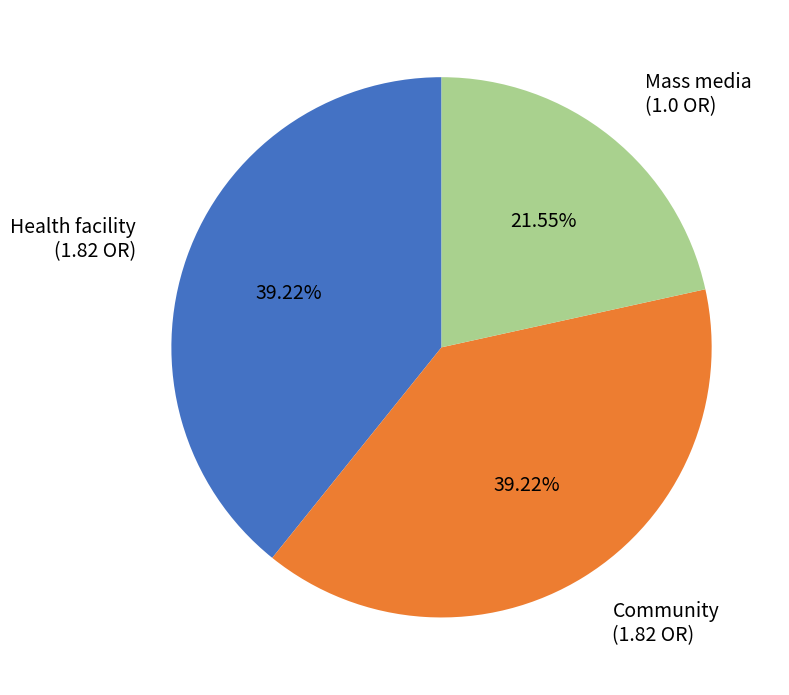

Which category has the smallest portion of the pie?

Mass media